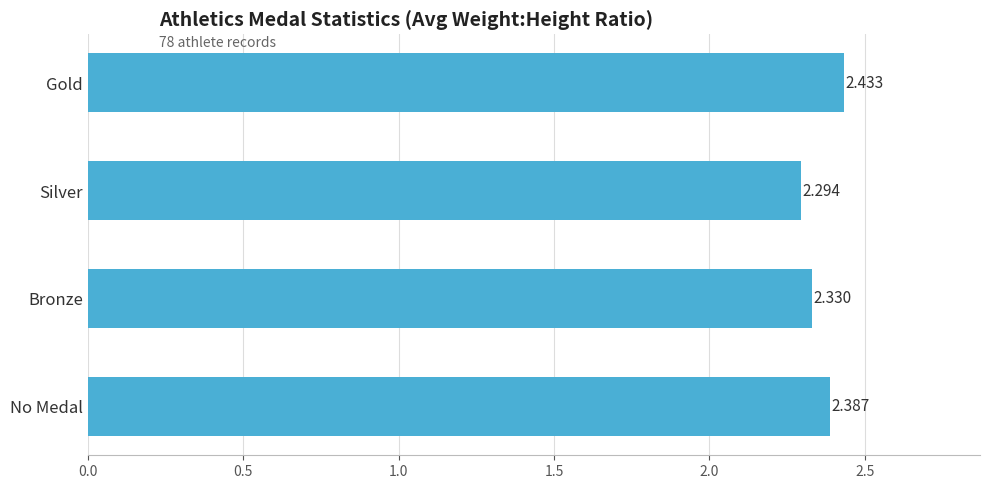

List the labels in order of value, largest first.

Gold, No Medal, Bronze, Silver